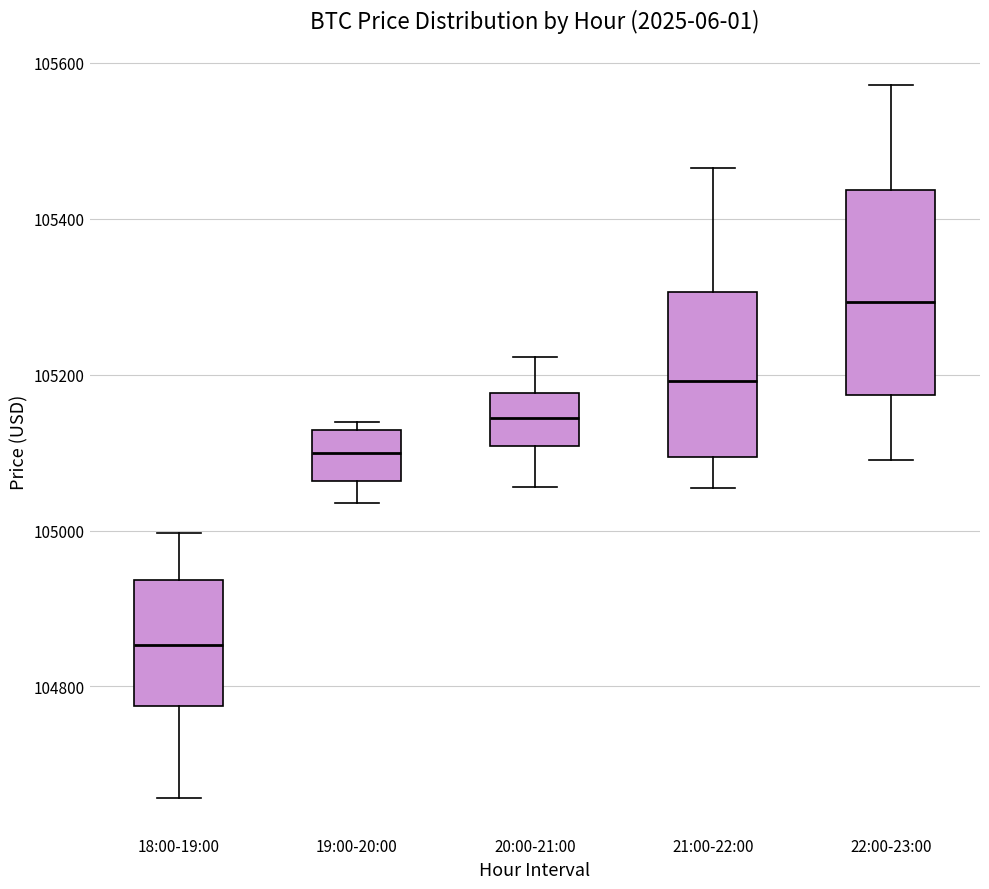

Reading left to right, transcribe this box plot: for each box, give where its median line is, the range the box spans, and where its two whiskers end, as read against the y-axis. The values are not printed on the chart, so give them approximately, as read against the axis.

18:00-19:00: median 104860, box 104780 to 104940, whiskers 104660 to 105000
19:00-20:00: median 105100, box 105060 to 105120, whiskers 105040 to 105140
20:00-21:00: median 105140, box 105100 to 105180, whiskers 105060 to 105220
21:00-22:00: median 105200, box 105100 to 105300, whiskers 105060 to 105460
22:00-23:00: median 105300, box 105180 to 105440, whiskers 105100 to 105580